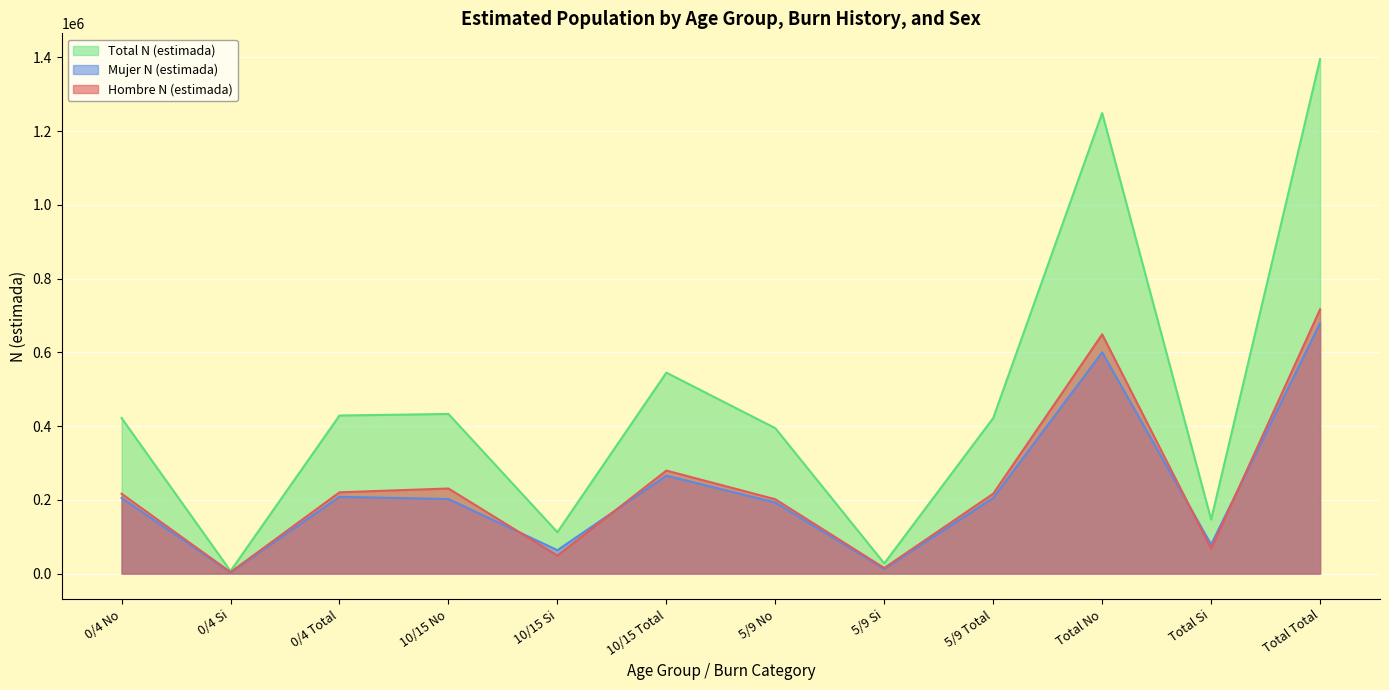

Does the chart display data point markers on the line(s)?

No